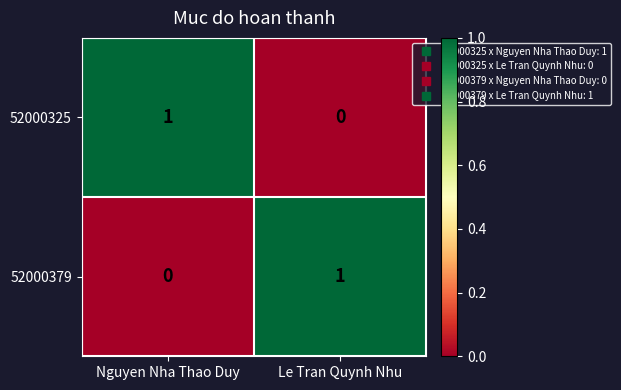

Rank the categories by 52000379 value from lowest to highest.

Nguyen Nha Thao Duy, Le Tran Quynh Nhu